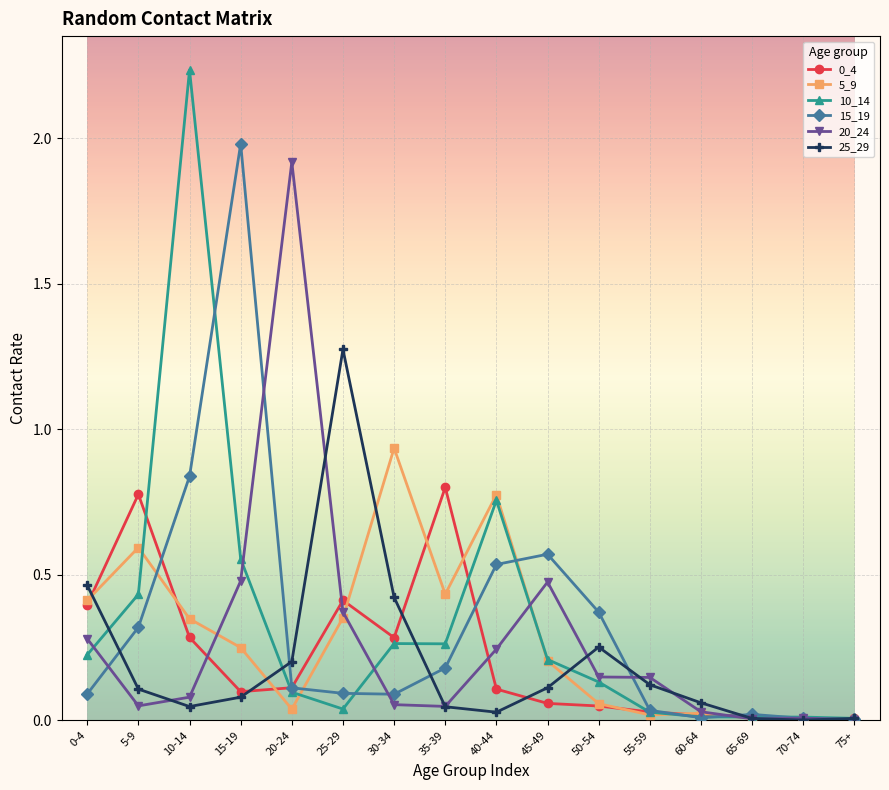

At which label is 10_14 closest to 1?

40-44